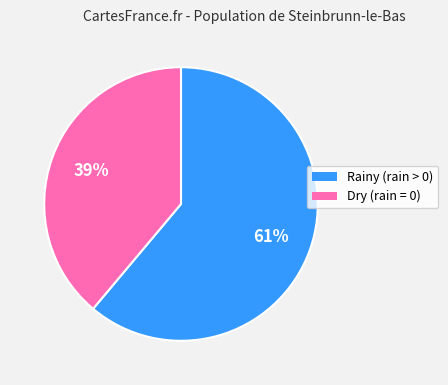

To the nearest percent, what is the average slice percentage?

50%